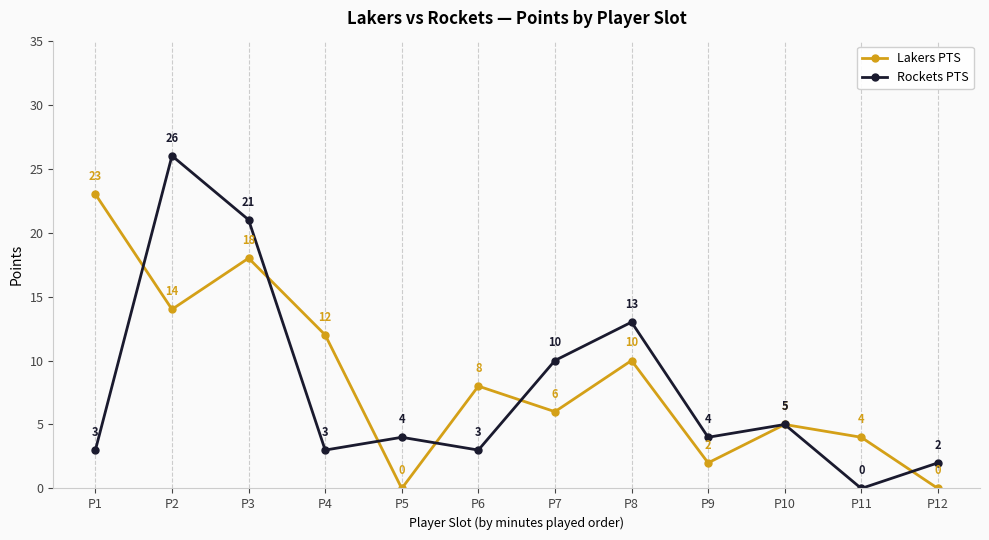

What is the total value across all series at P6?

11